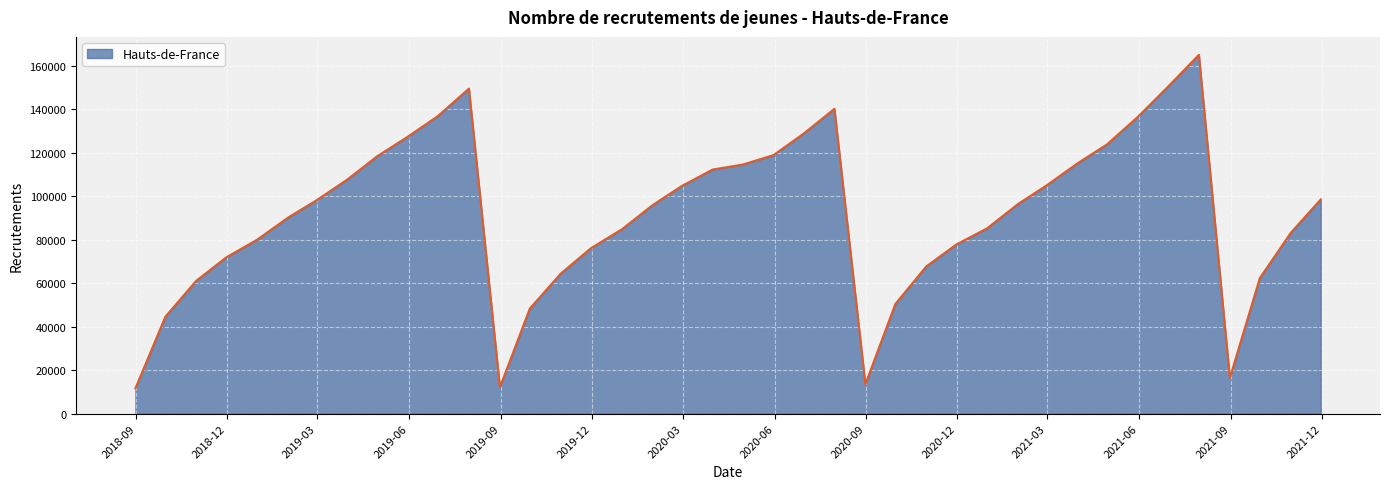

What is the minimum value shown in the chart?

11655